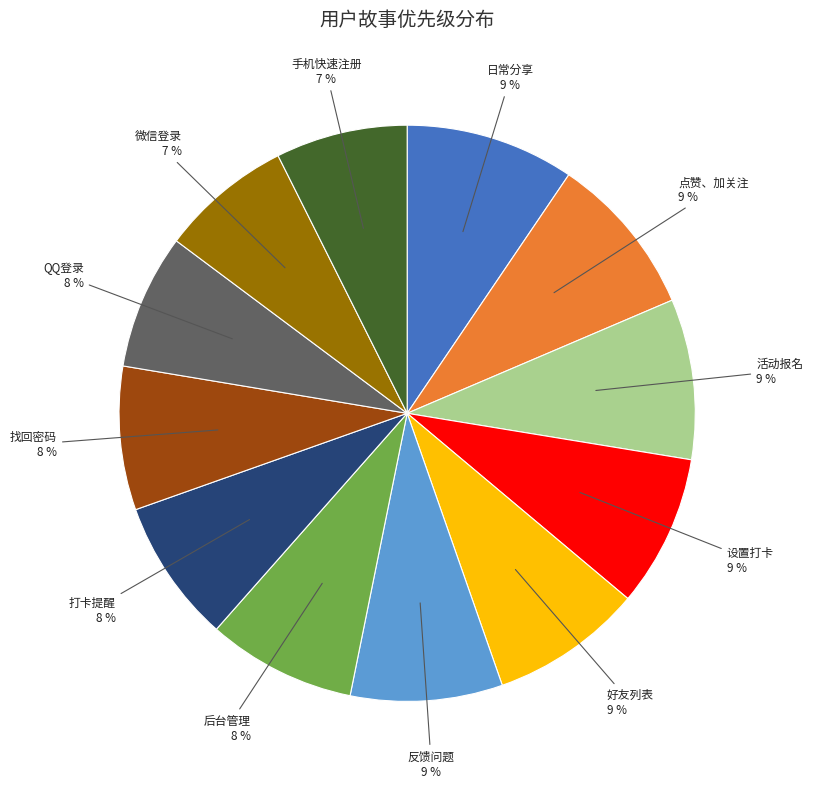

Does any single category account for the majority?

No